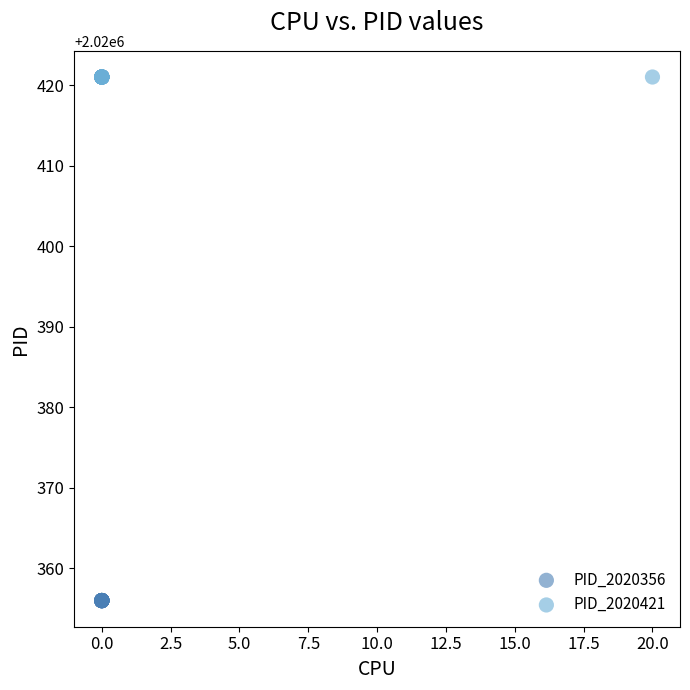

Which series reaches the maximum Y coordinate?

PID_2020421